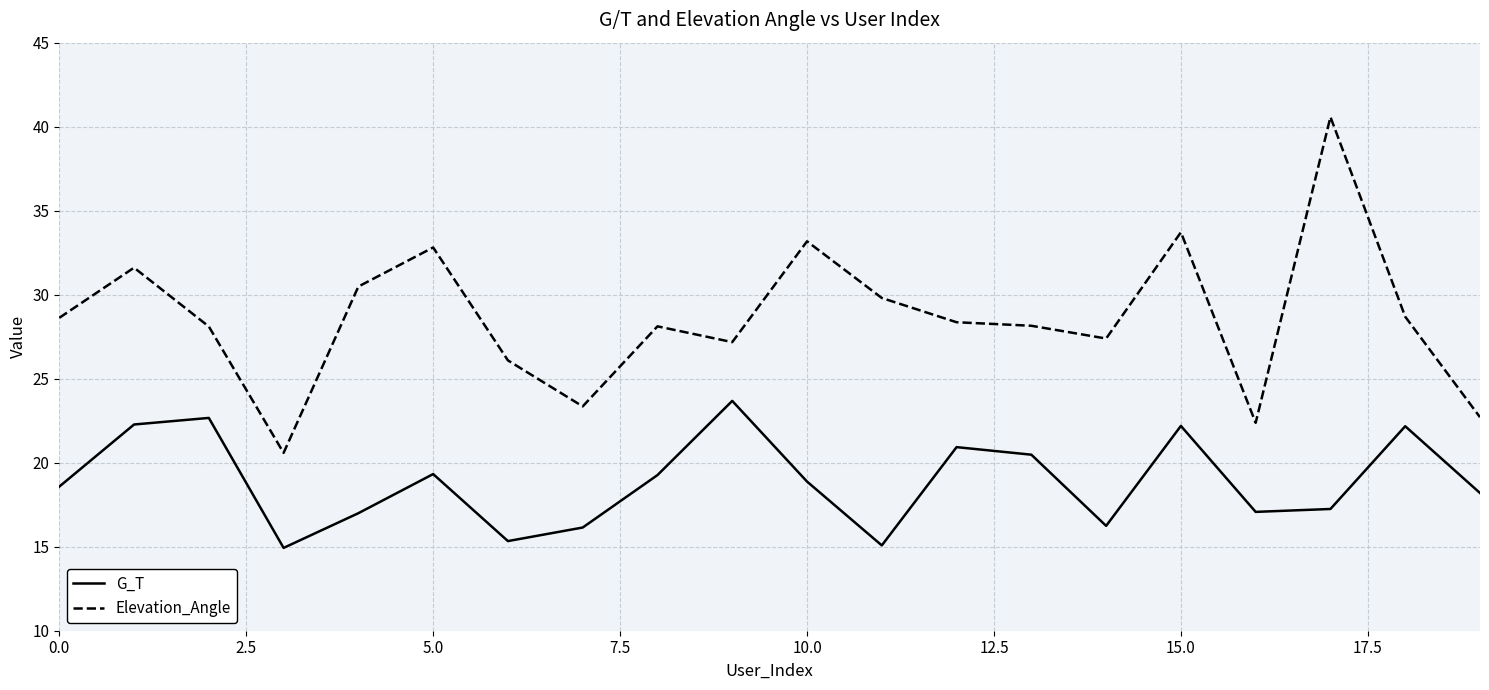

How many lines are shown in the chart?

2